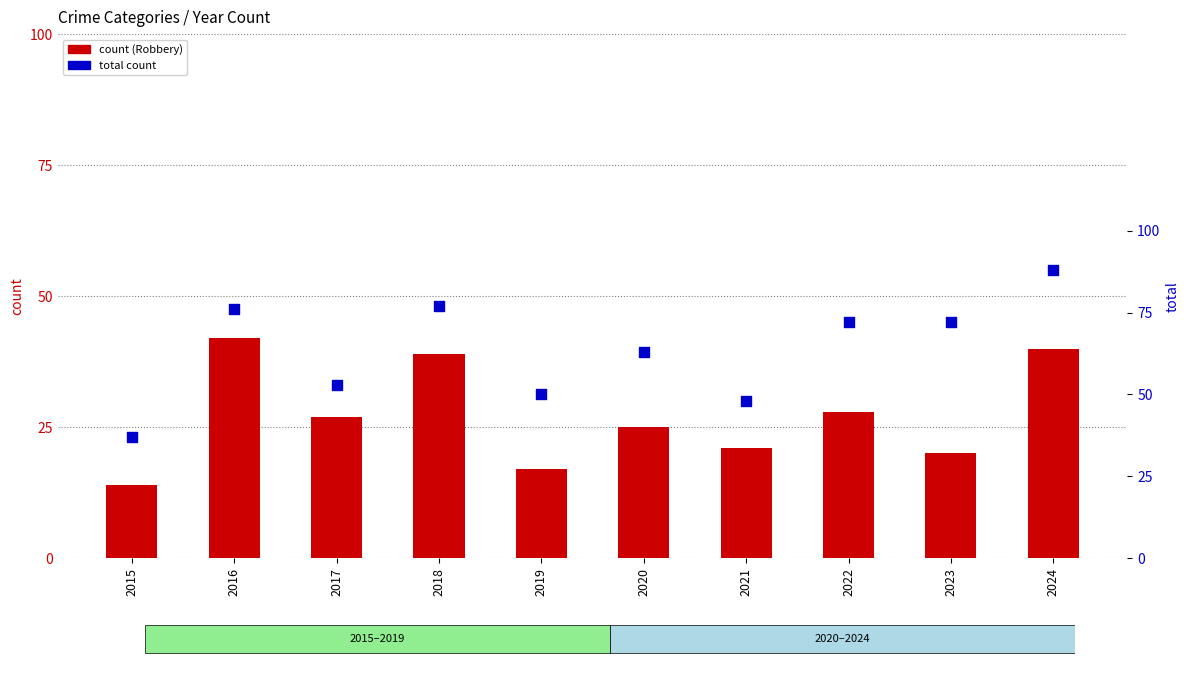

Which series contains the lowest Y value?

count (Robbery)